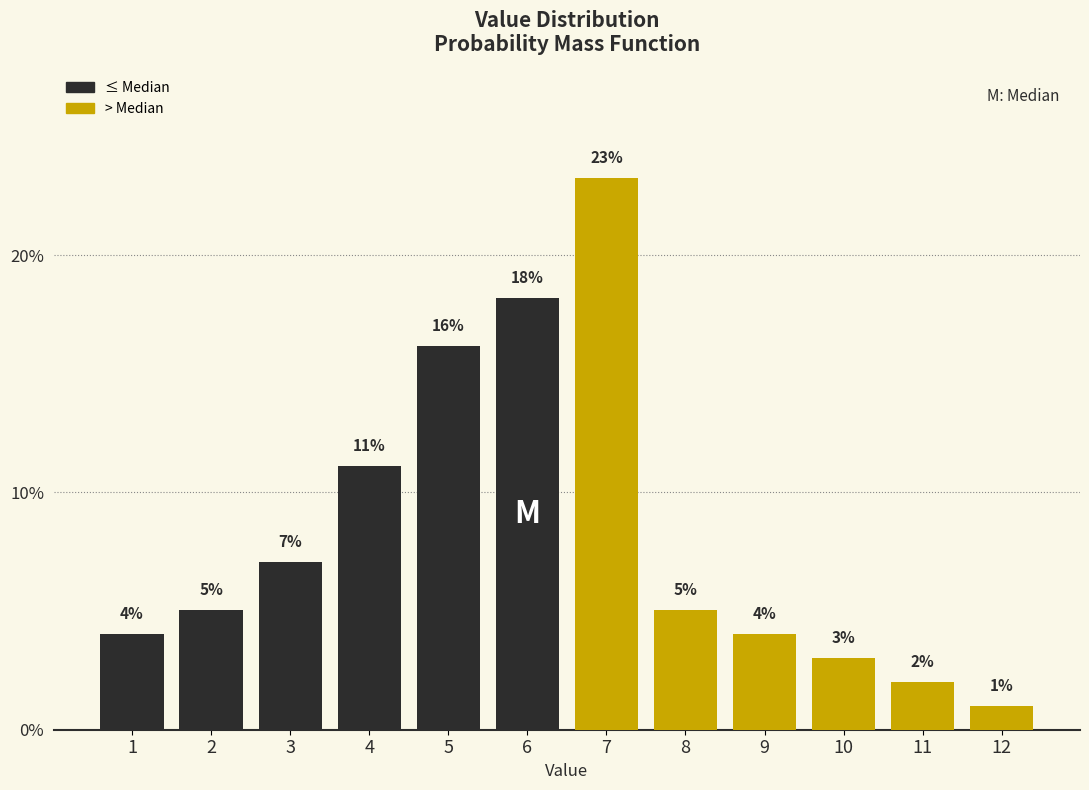

At which category does the chart reach its minimum across all series?

12